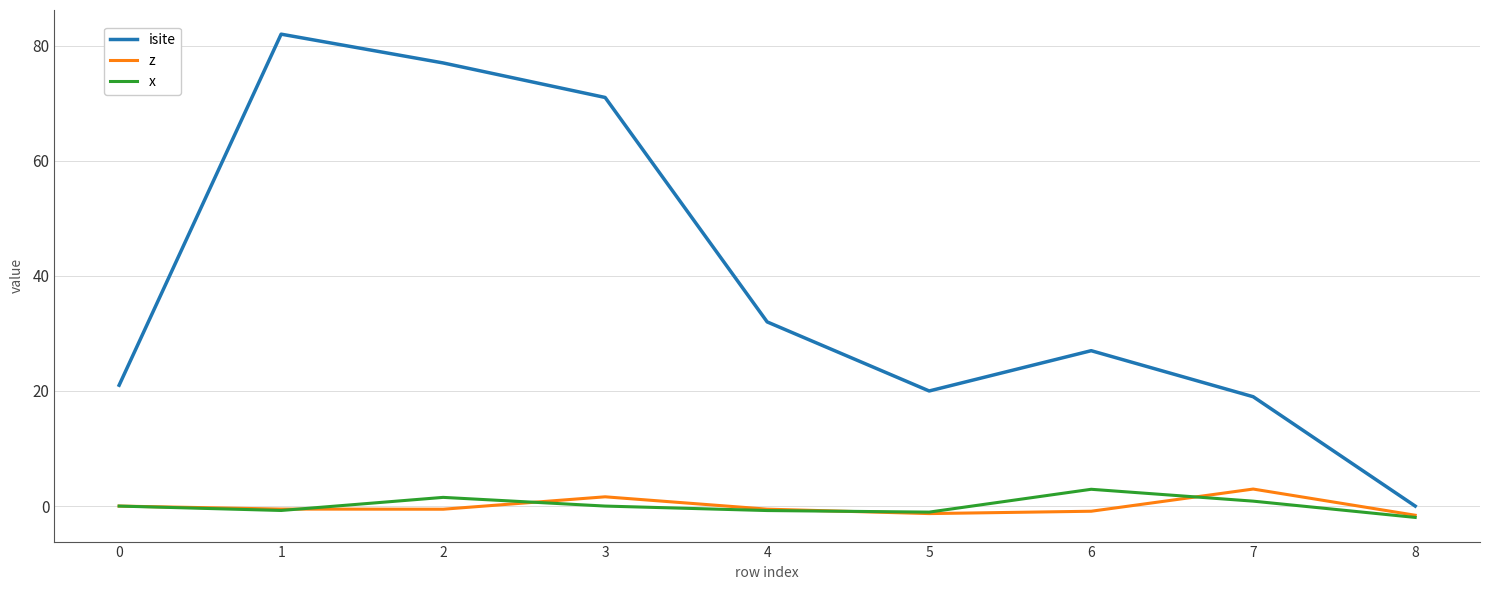

How many series are shown in this chart?

3